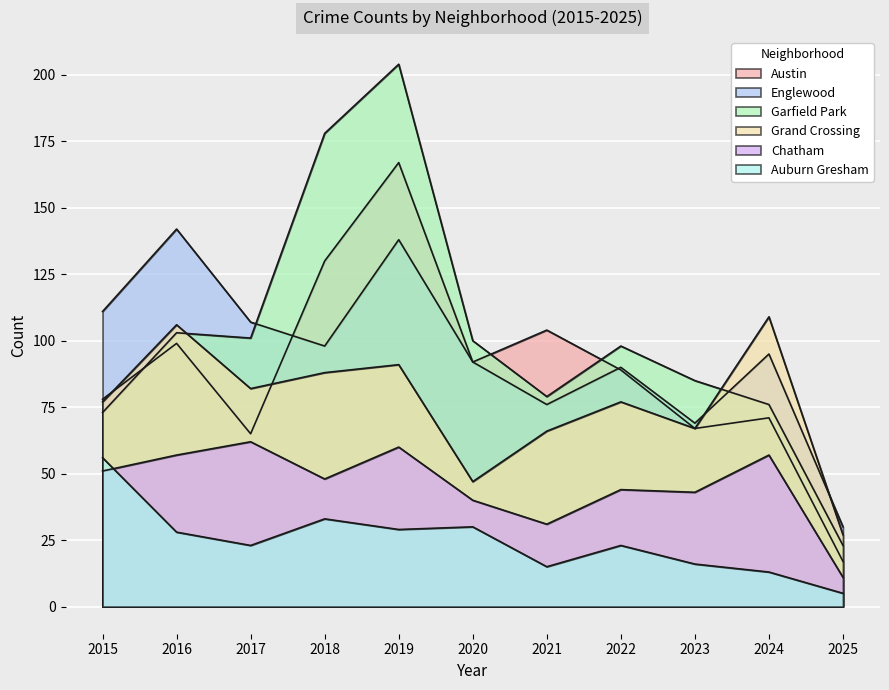

Where is Auburn Gresham nearest to the value 30?

2020